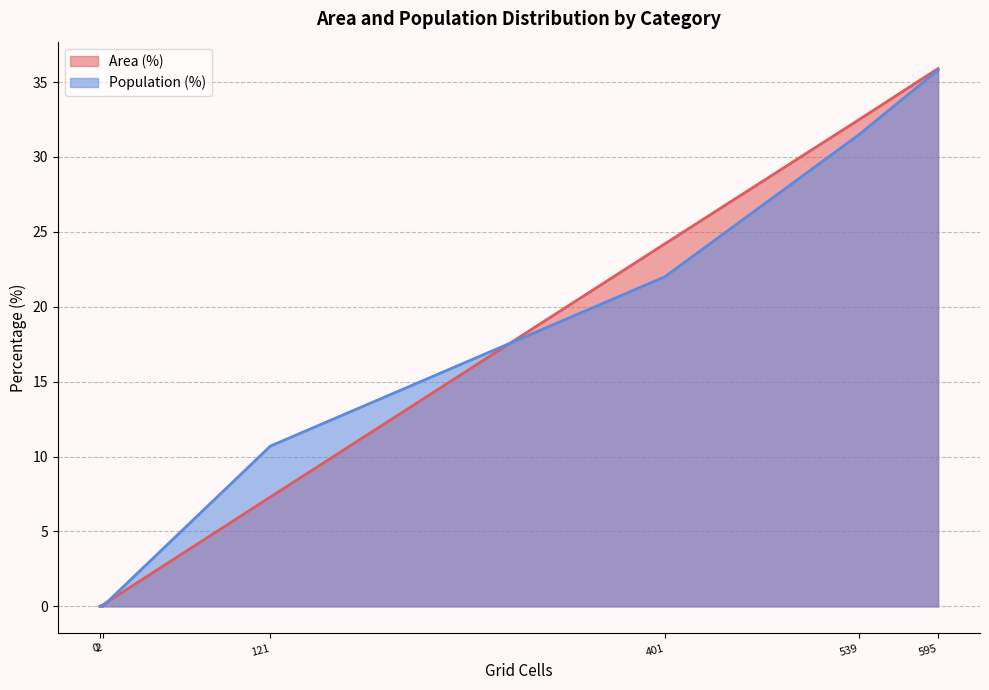

What is the difference between the second highest and second lowest values in the Population (%) series?

31.5